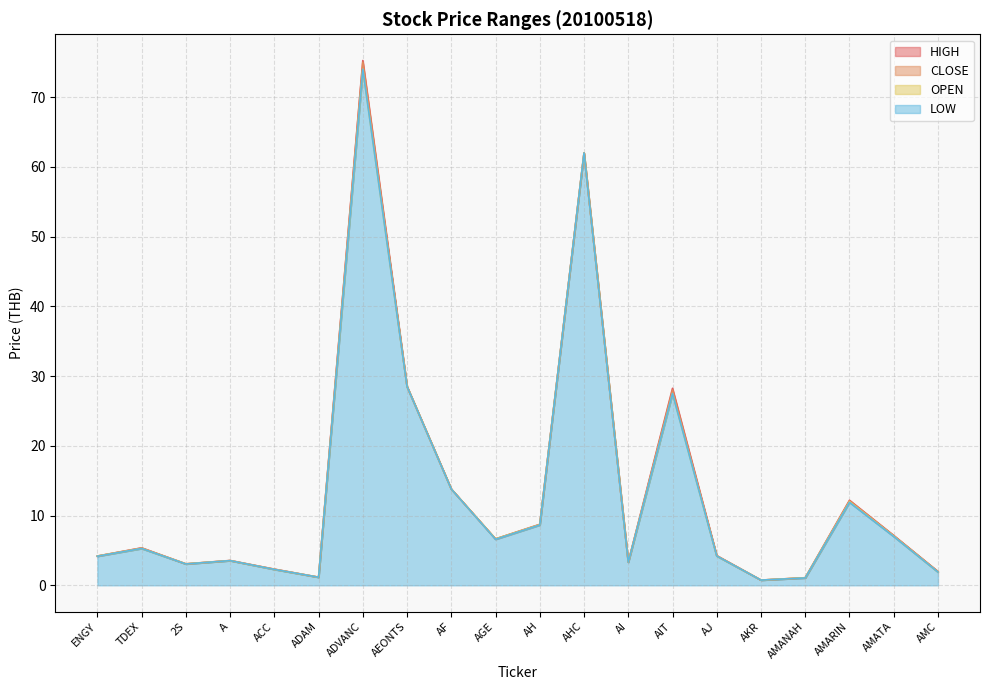

What is the spread (max minus min) of values at TDEX?

0.1